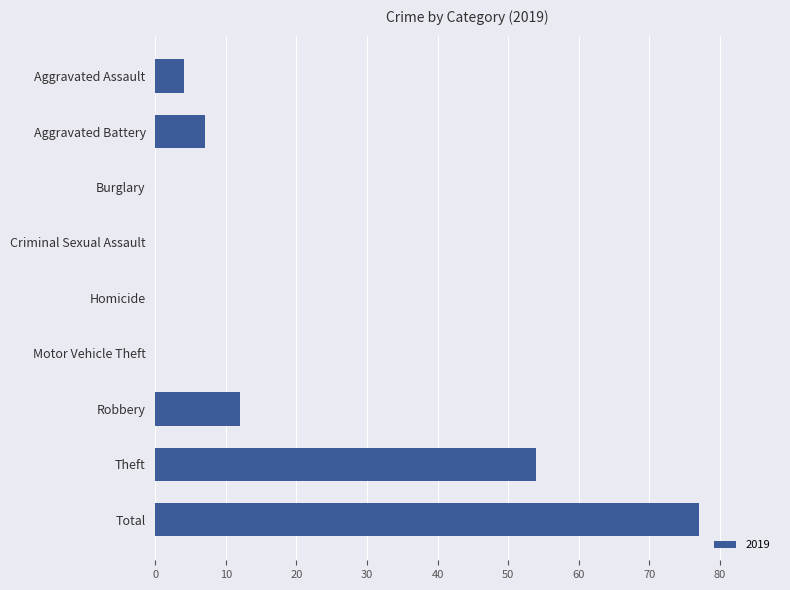

Reading top to bottom, extract all data points from this chart.

Aggravated Assault=4	Aggravated Battery=7	Burglary=0	Criminal Sexual Assault=0	Homicide=0	Motor Vehicle Theft=0	Robbery=12	Theft=54	Total=77